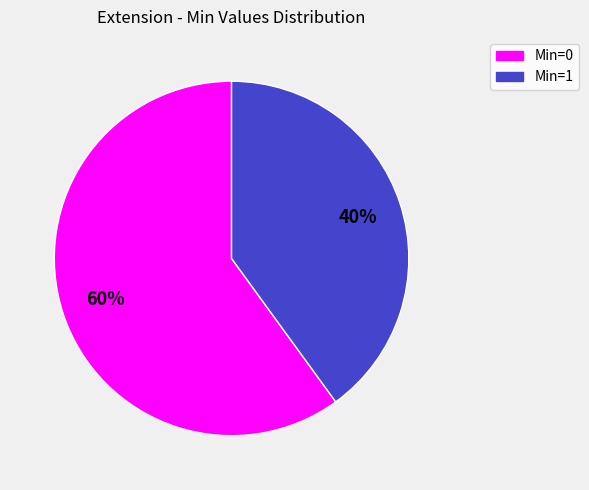

How many segments does this pie chart have?

2